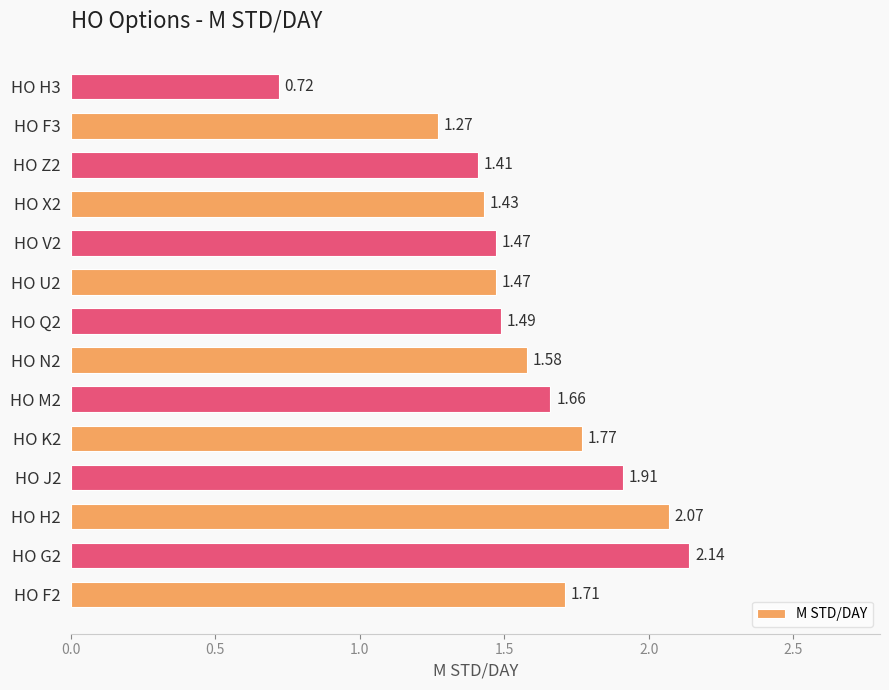

Which category has the lowest value across all series?

HO H3